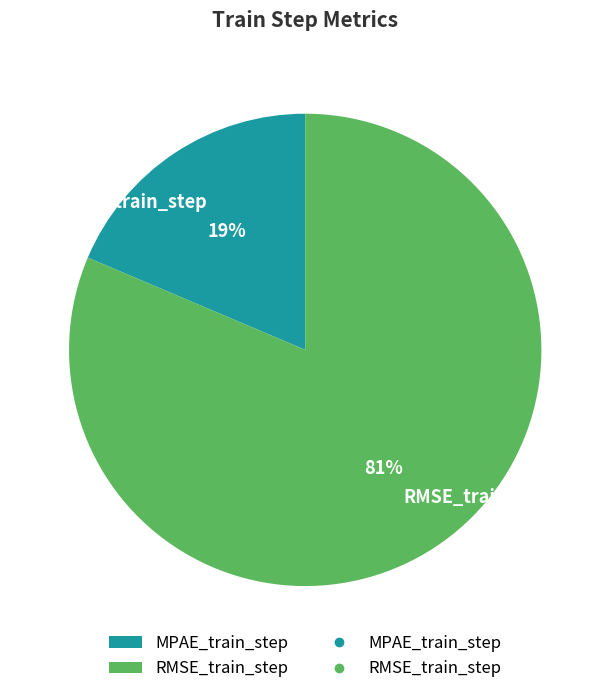

Which slice is the largest?

RMSE_train_step